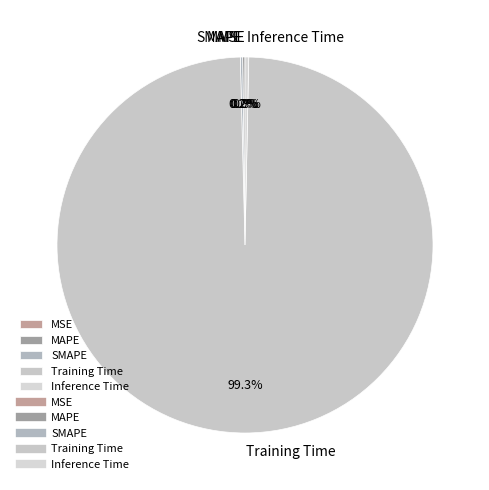

Is there any slice that represents more than half of the pie?

Yes